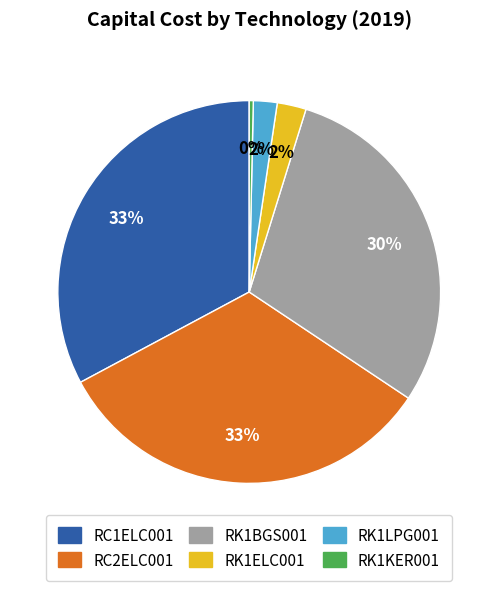

Do RC1ELC001 and RK1LPG001 together represent more than half of the pie?

No